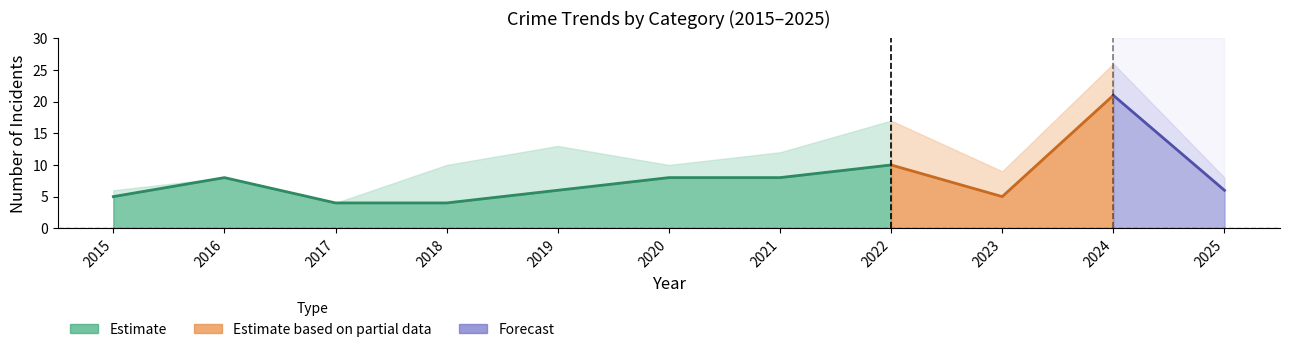

True or false: Total has more than 1 points higher than both neighbors.

True